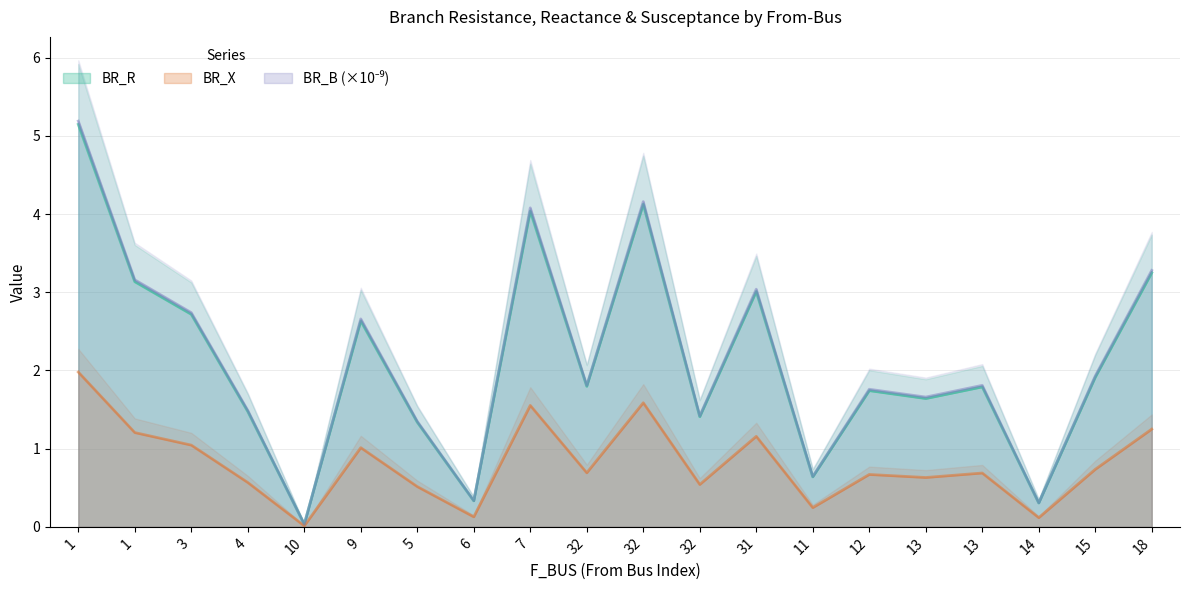

What is the value of the BR_B point at the 15th from the left?

1.8